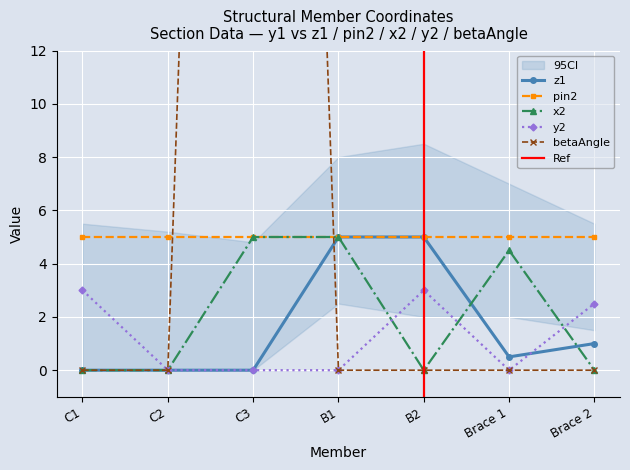

What is the label of the 7th point from the right?

C1